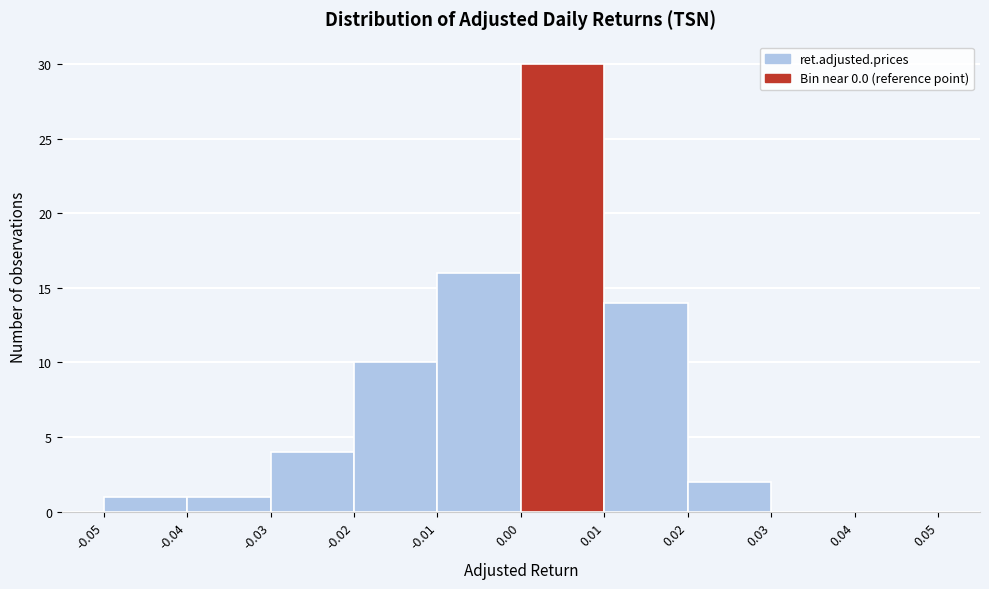

Which range on the x-axis has the tallest bar?

0.00 to 0.01